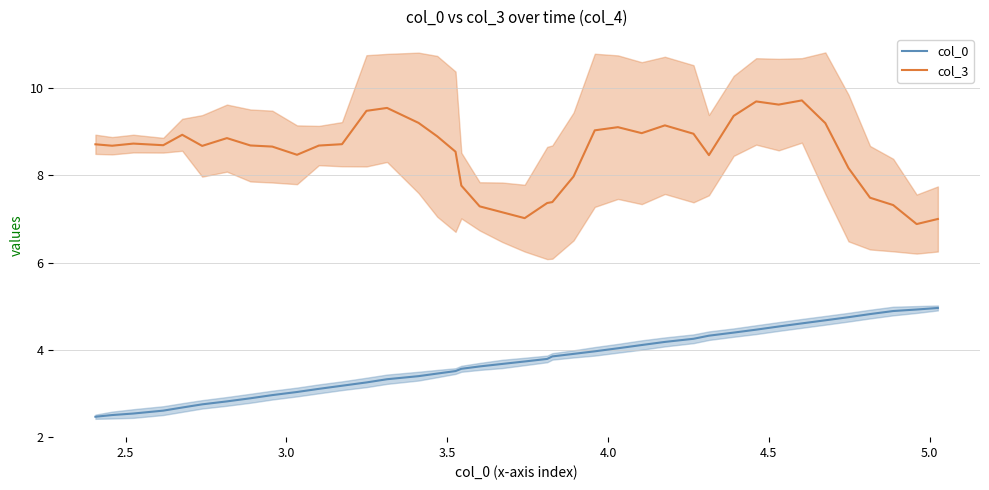

True or false: col_3 and col_0 intersect in this chart.

False